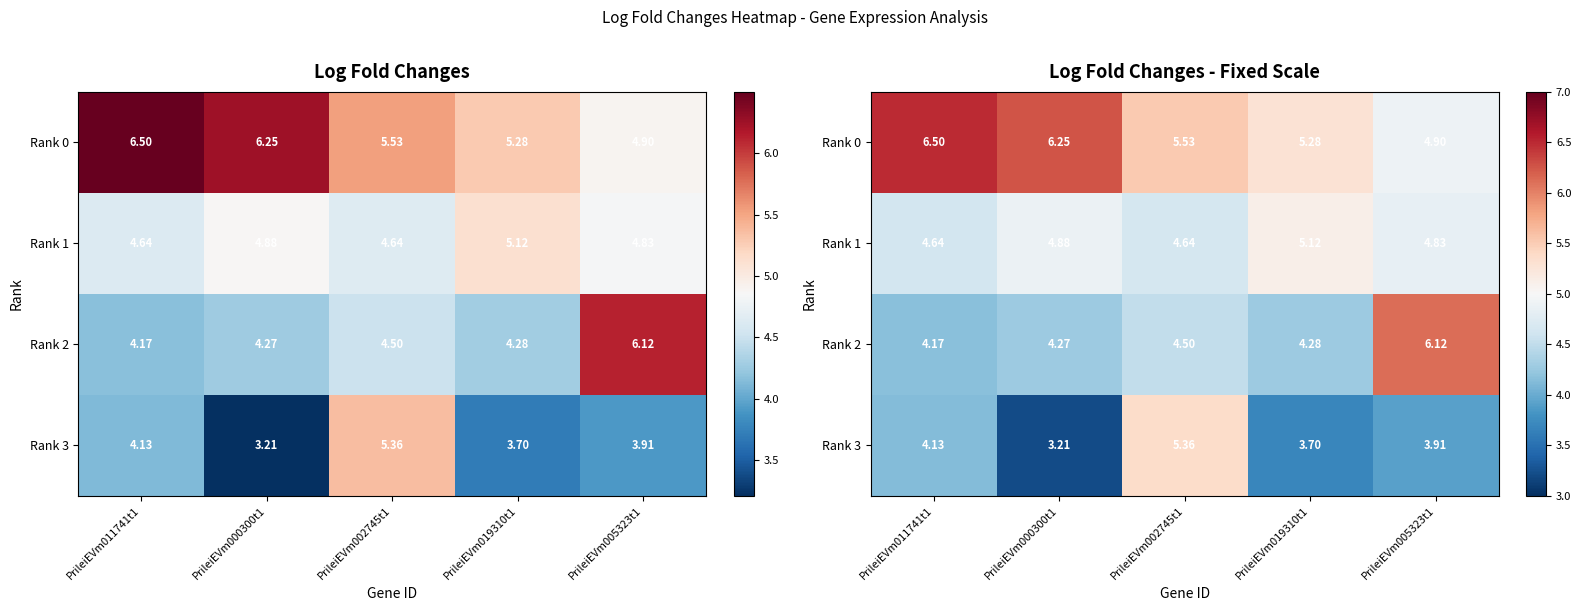

What is the approximate value of Rank 1 at PrileiEVm002745t1?

4.6